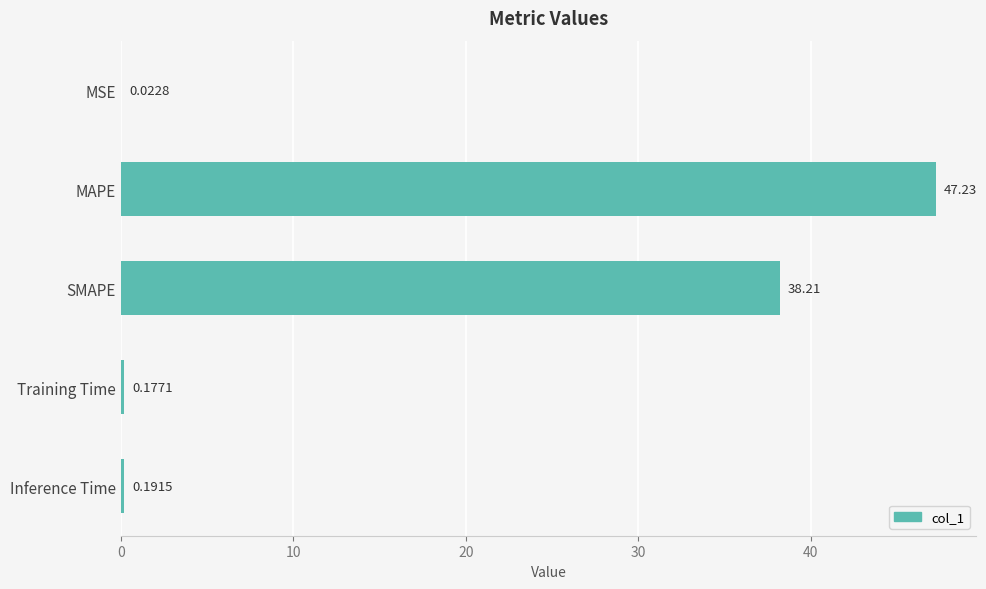

Between SMAPE and Inference Time, which is larger?

SMAPE